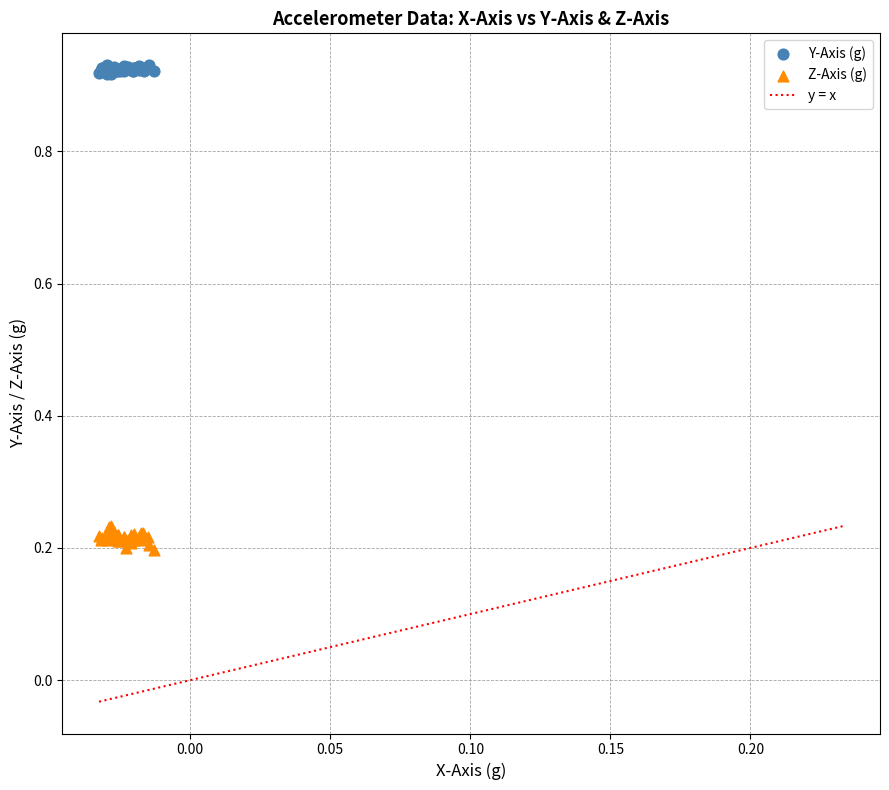

Which series reaches the maximum Y coordinate?

Y-Axis (g)